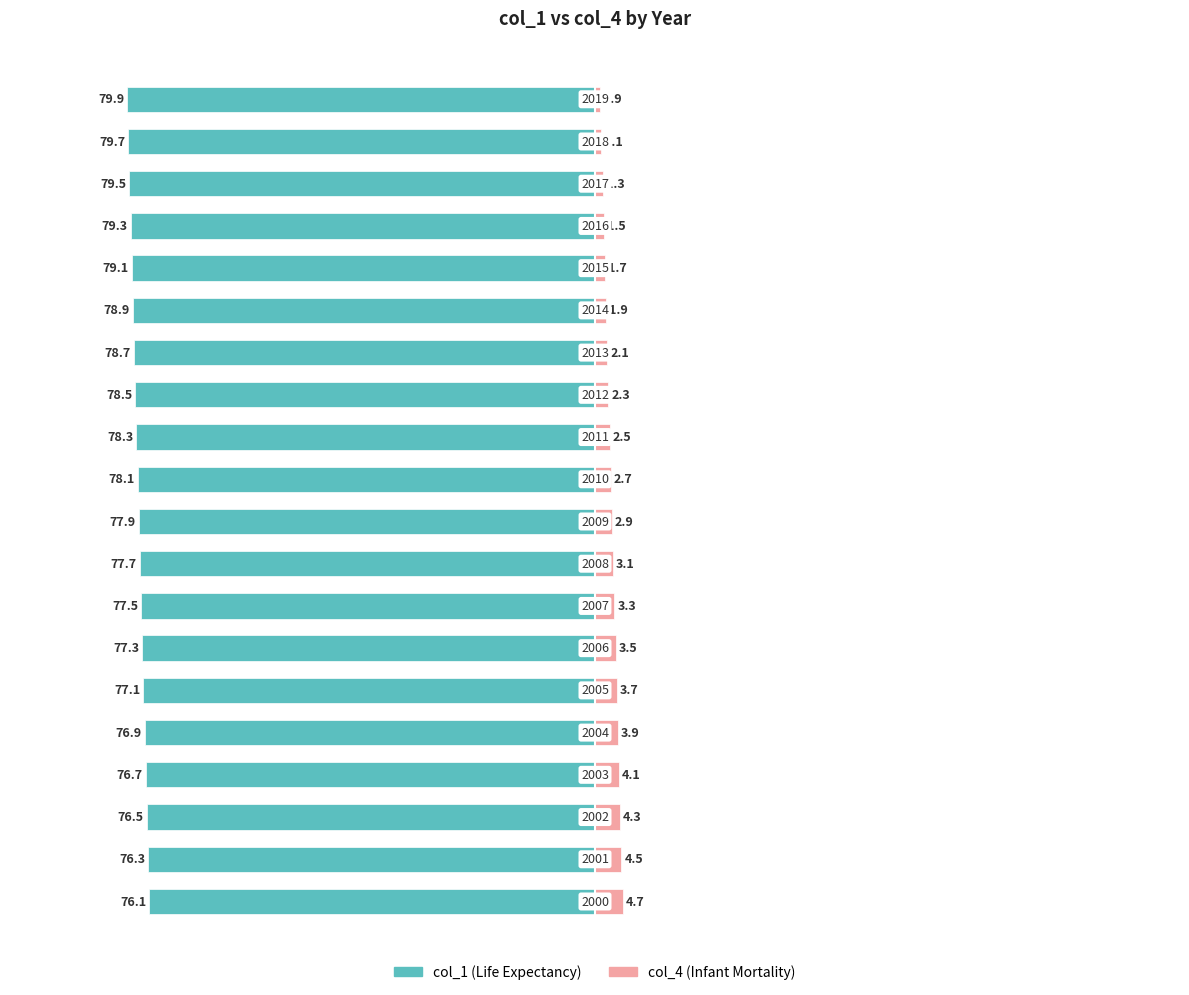

Reading left to right, list all the values displayed in this chart.

col_1: -76.1	-76.3	-76.5	-76.7	-76.9	-77.1	-77.3	-77.5	-77.7	-77.9	-78.1	-78.3	-78.5	-78.7	-78.9	-79.1	-79.3	-79.5	-79.7	-79.9
col_4: 4.7	4.5	4.3	4.1	3.9	3.7	3.5	3.3	3.1	2.9	2.7	2.5	2.3	2.1	1.9	1.7	1.5	1.3	1.1	0.9